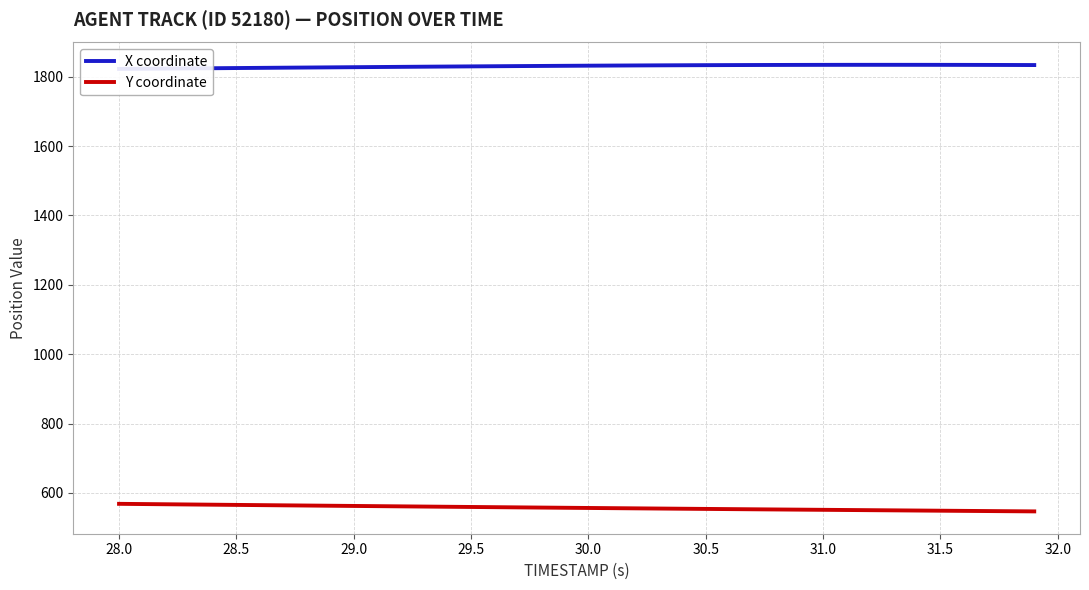

The Y coordinate series shows 562.4 at 29.0. True or false?

True